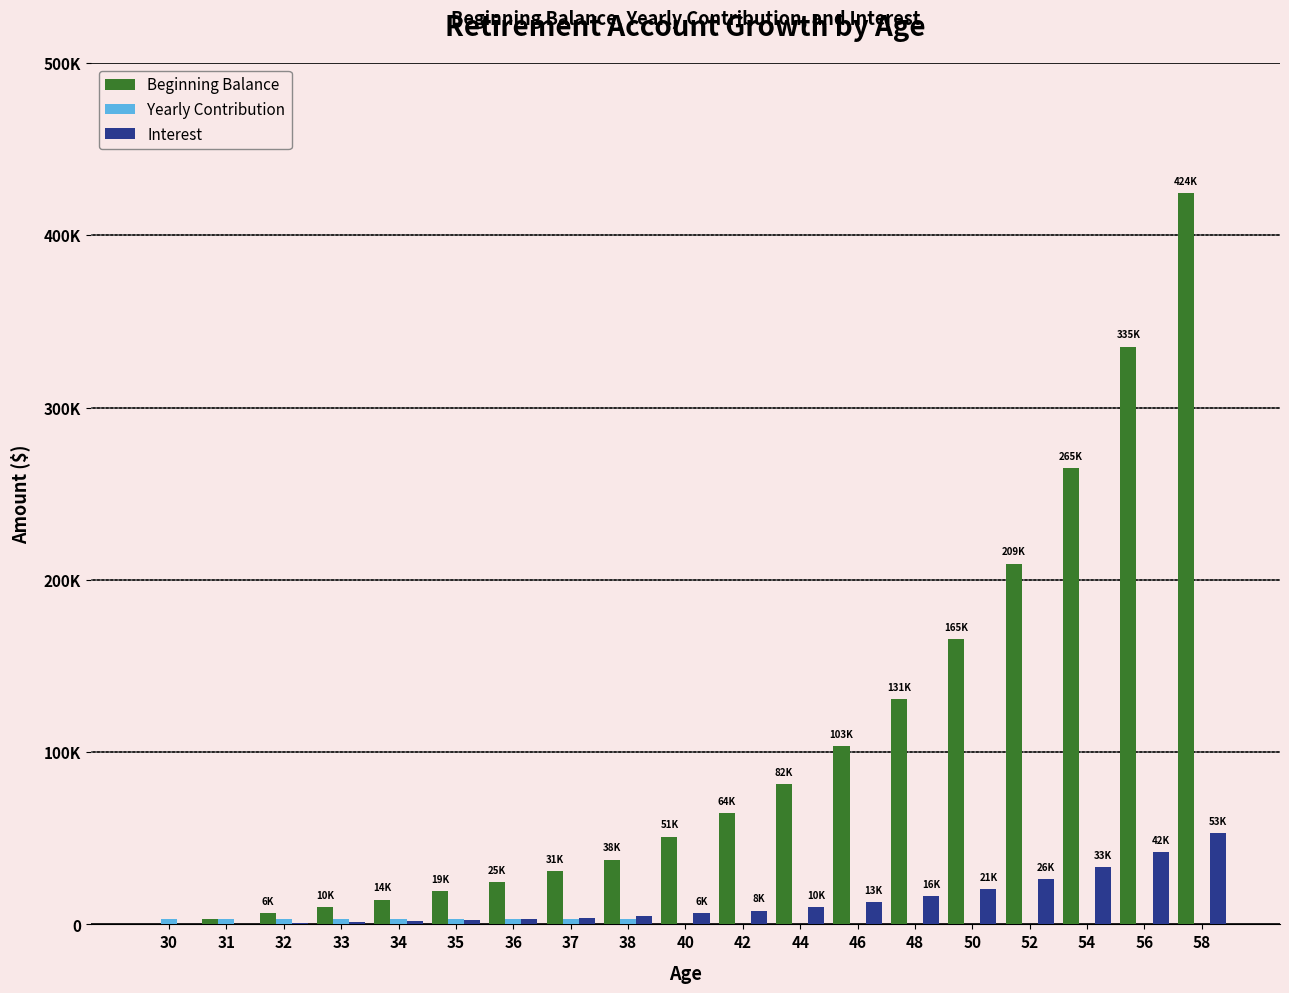

At how many categories does at least one series exceed 111360?

6